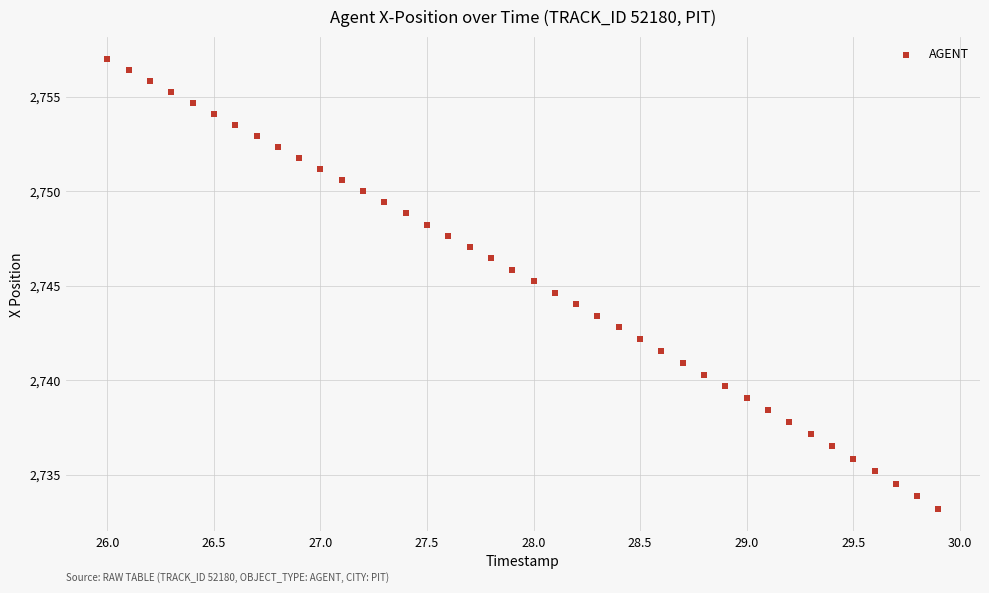

What is the range of Y values (max minus min)?

23.8